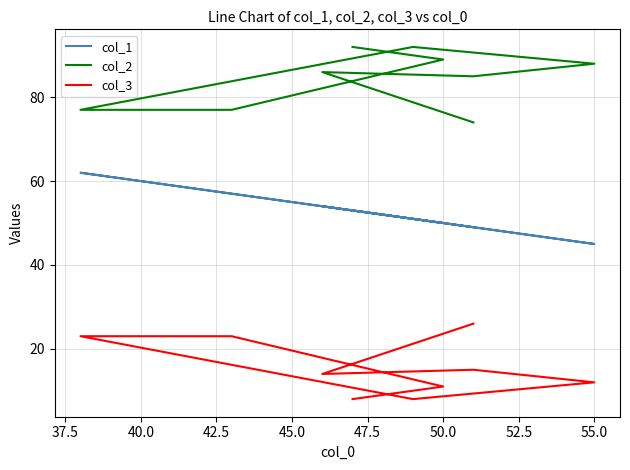

Reading left to right, extract all data points from this chart.

col_1: 49	54	49	45	51	62	57	50	53
col_2: 74	86	85	88	92	77	77	89	92
col_3: 26	14	15	12	8	23	23	11	8